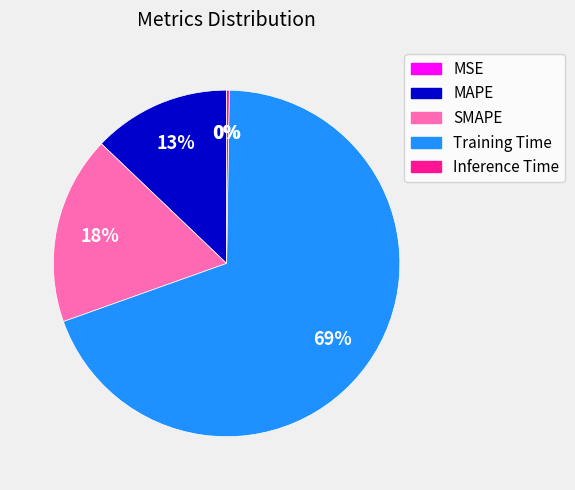

What percentage is the Training Time slice, to the nearest percent?

69%